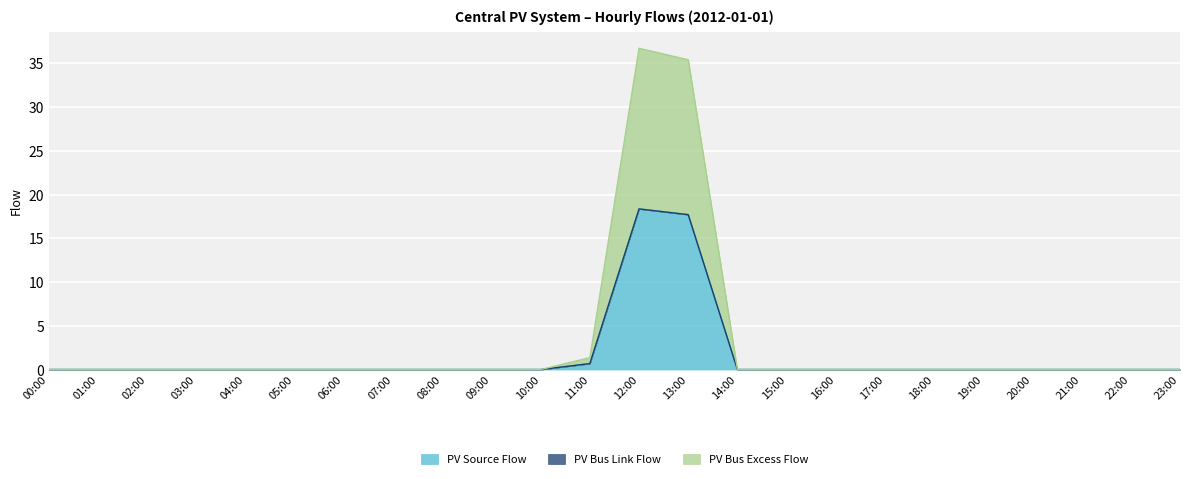

Which category has the highest value in the PV Source Flow series?

12:00